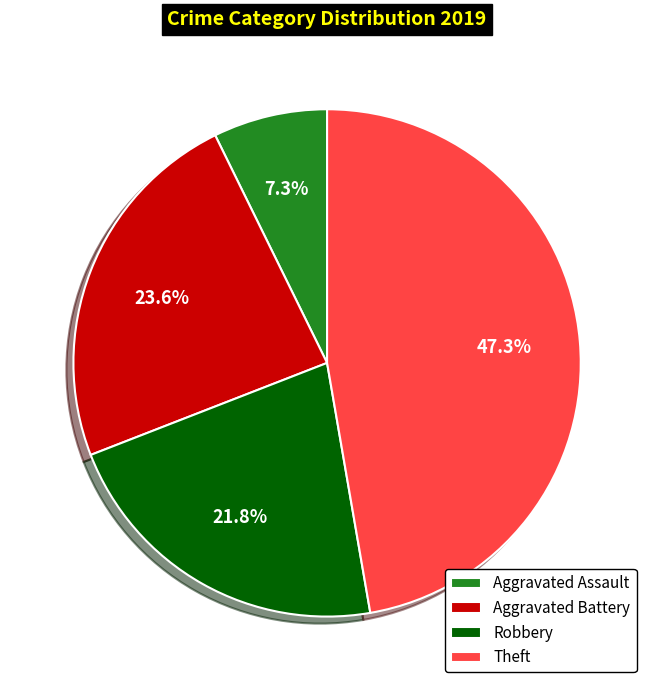

What is the ratio of the value at Theft to the value at Robbery?

2.2